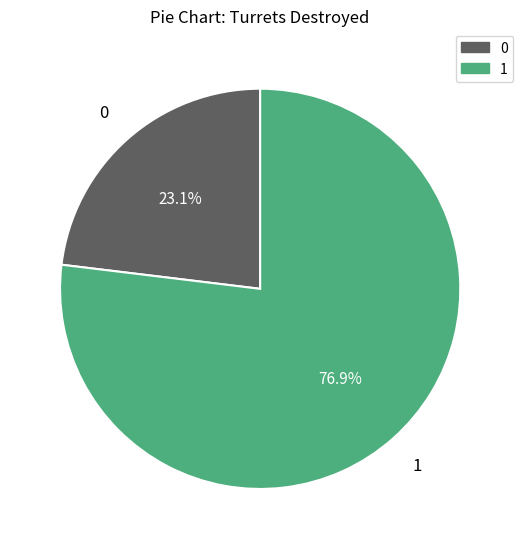

Which category accounts for the majority?

1